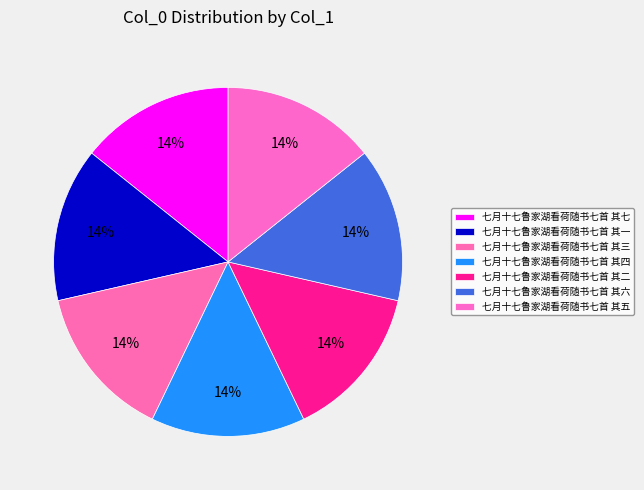

Is there a majority slice in this chart?

No